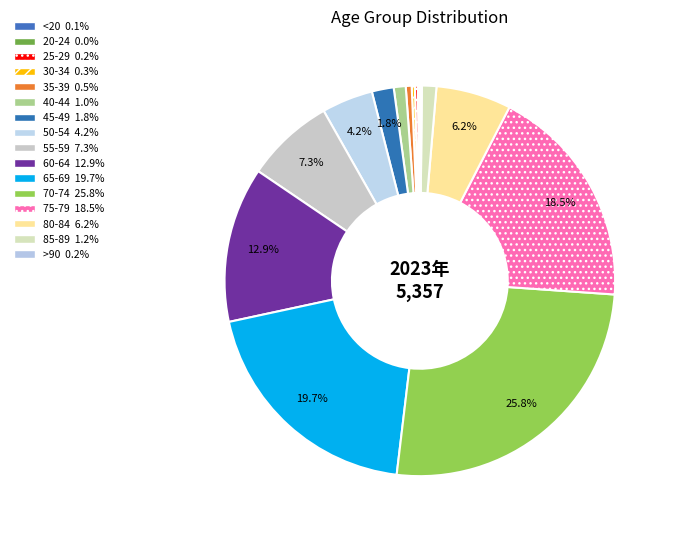

What percentage do 60-64 and 50-54 together represent?

17.1%